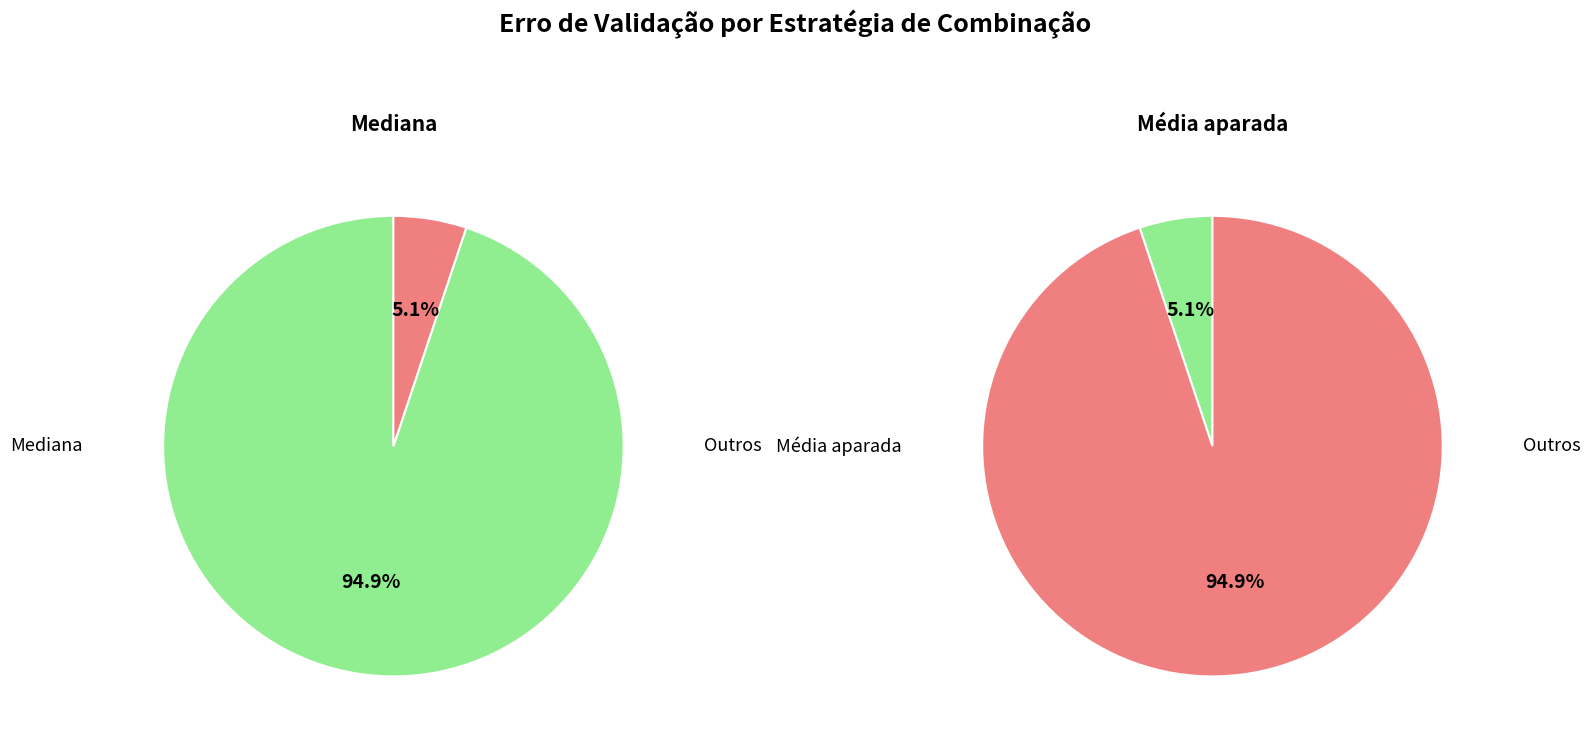

Does Média aparada represent more than half of the total?

Yes